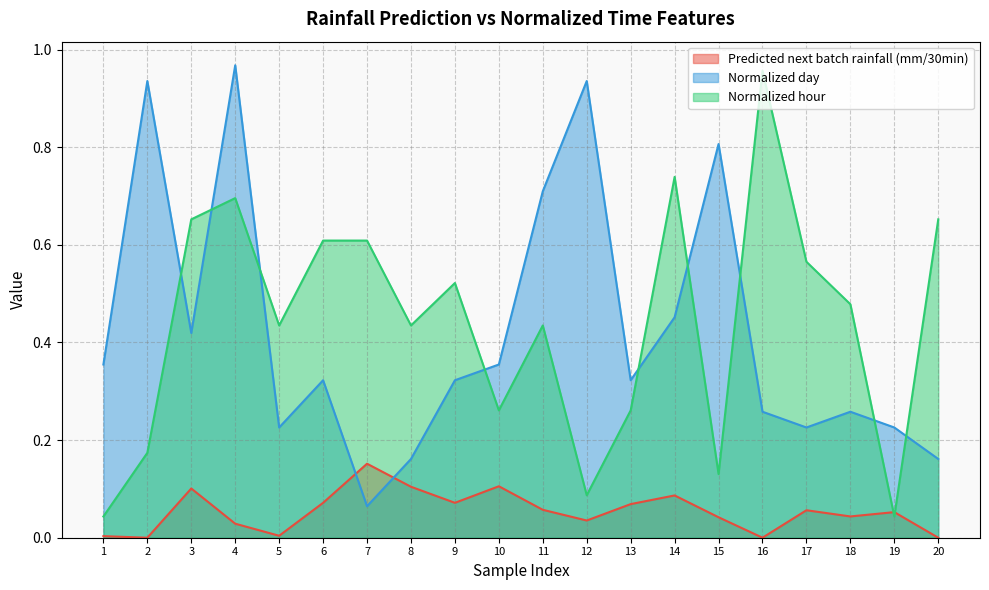

True or false: Normalized day has more than 1 interior local peaks.

True